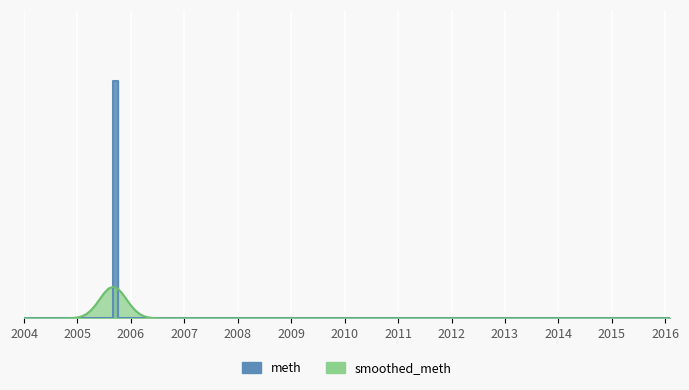

List the labels in order of value, largest first.

2005, 2004, 2006, 2007, 2008, 2009, 2010, 2011, 2012, 2013, 2014, 2015, 2016